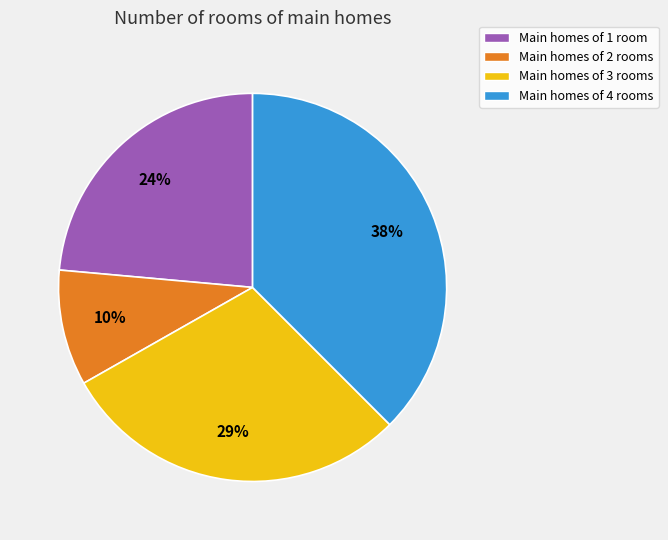

How many segments does this pie chart have?

4